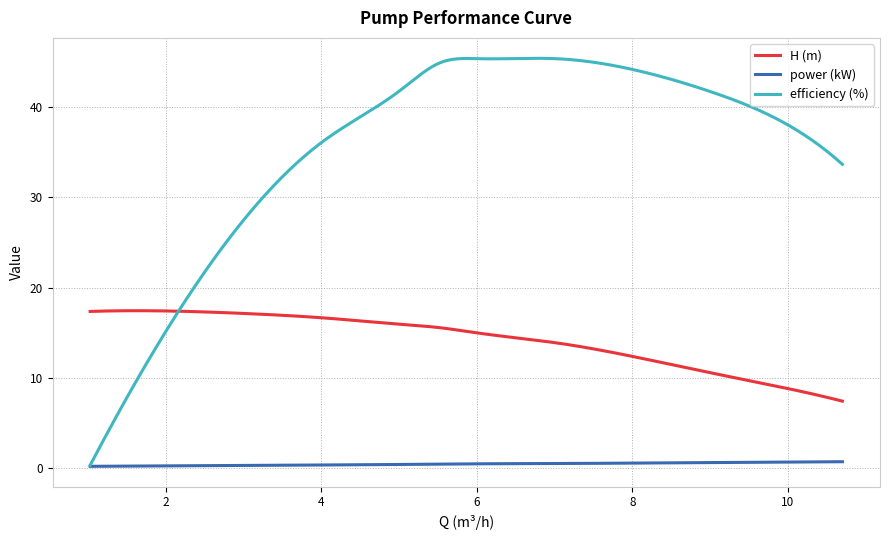

Rank the series by their average value, from highest to lowest.

efficiency (%), H (m), power (kW)